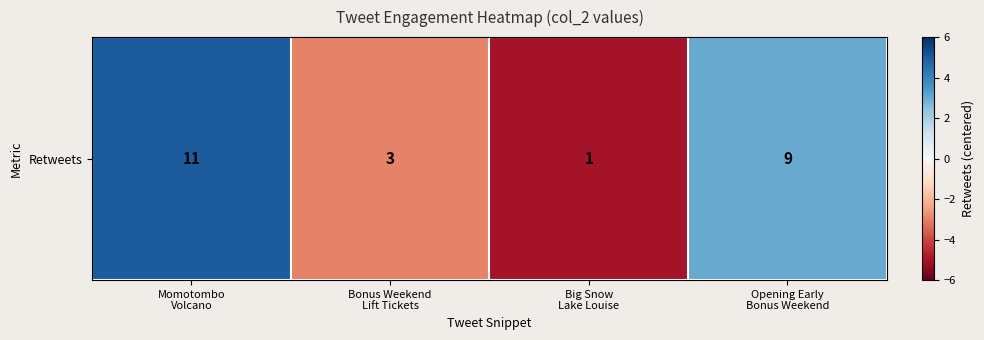

Which label corresponds to the smallest value in the chart?

Big Snow
Lake Louise